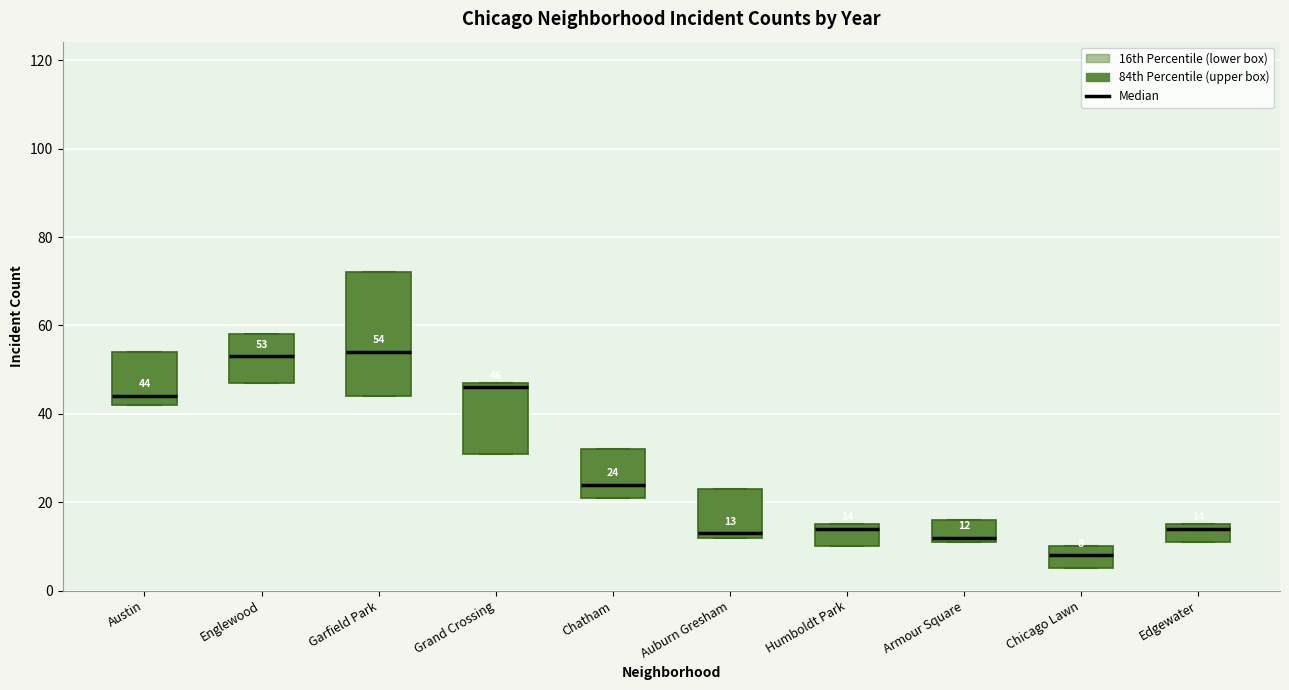

Which box is the tallest, from its lower edge to its upper edge?

Garfield Park